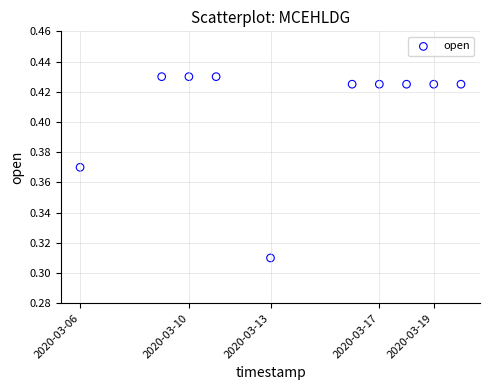

What is the range of X values (max minus min)?

1209600.0